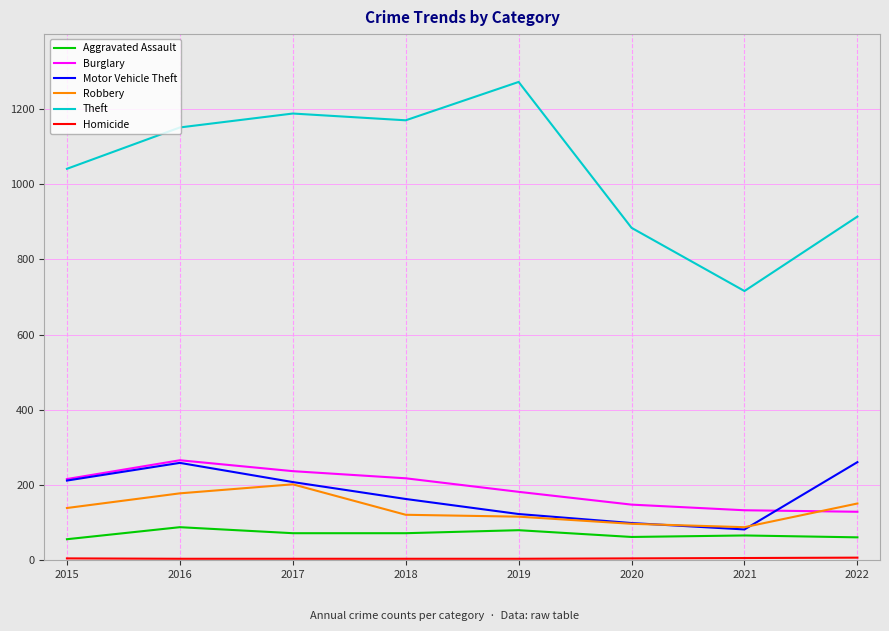

What is the spread (max minus min) of values at 2015?

1036